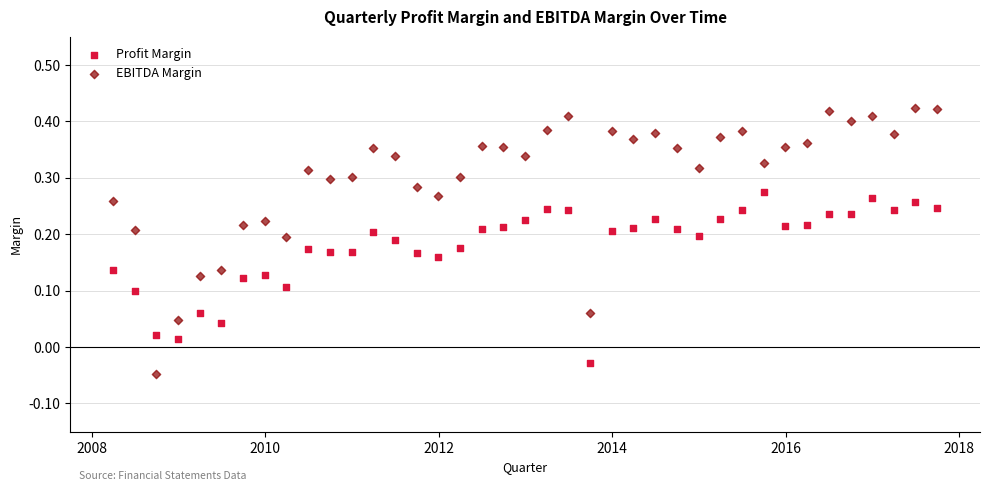

Which series contains the highest Y value?

EBITDA Margin